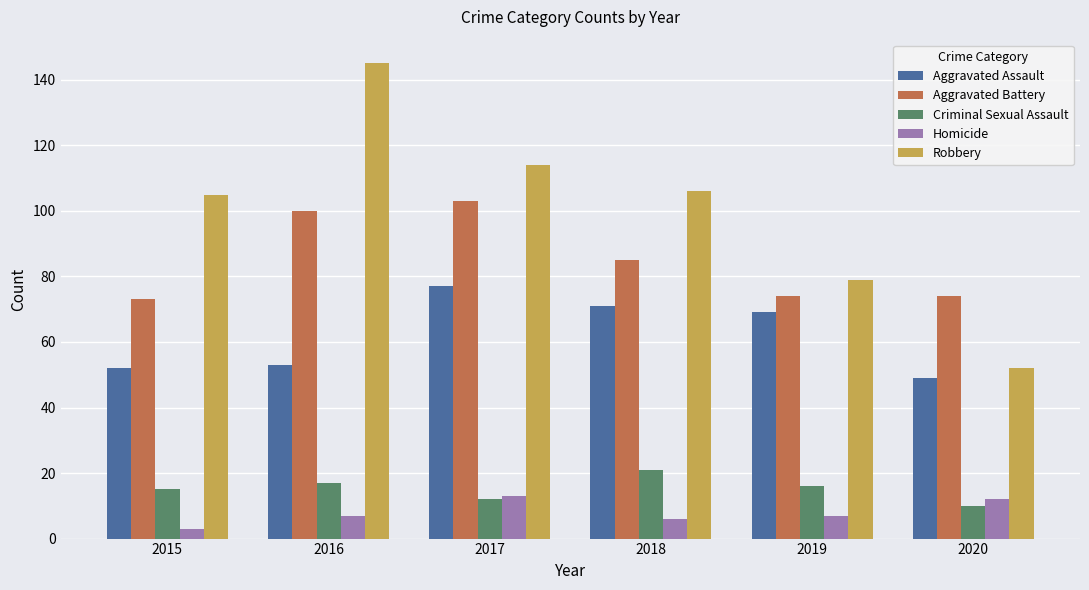

How many groups of bars are there?

6